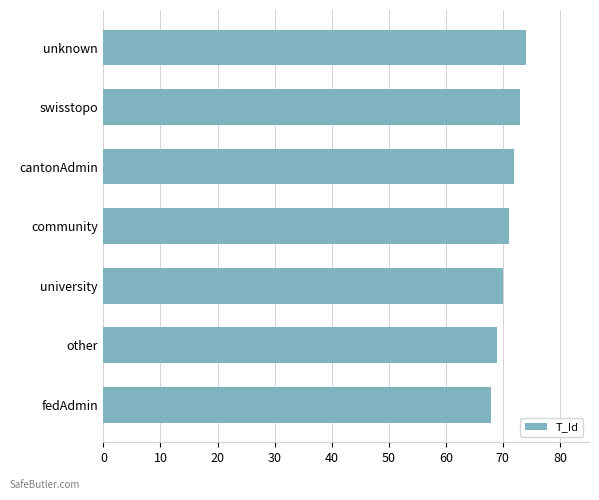

The chart shows a value of 68 at fedAdmin. True or false?

True